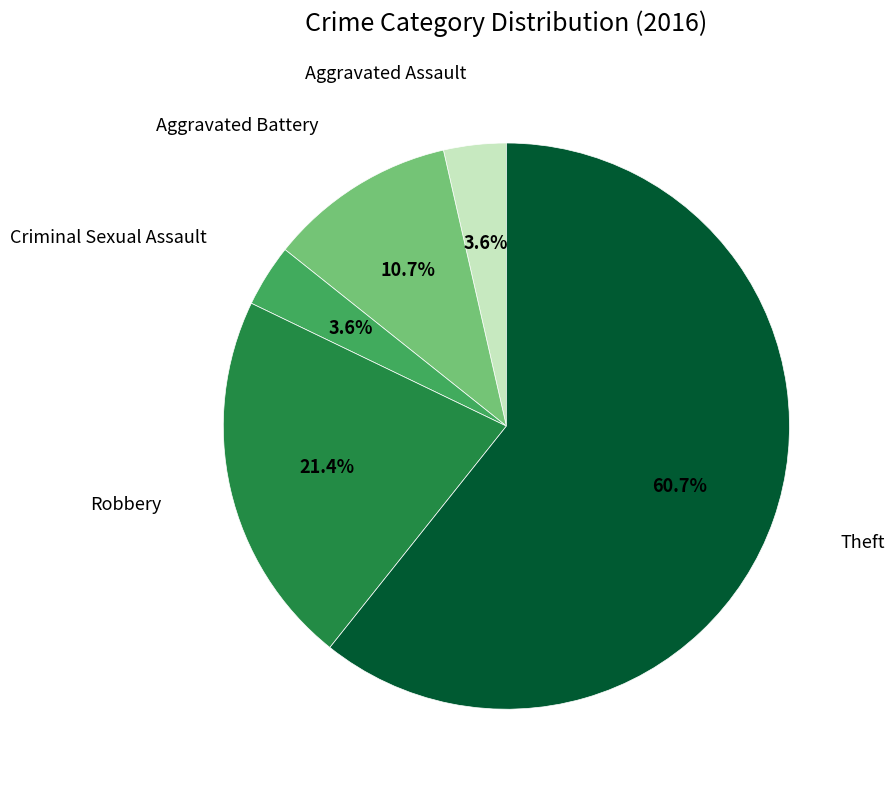

Is there a majority slice in this chart?

Yes